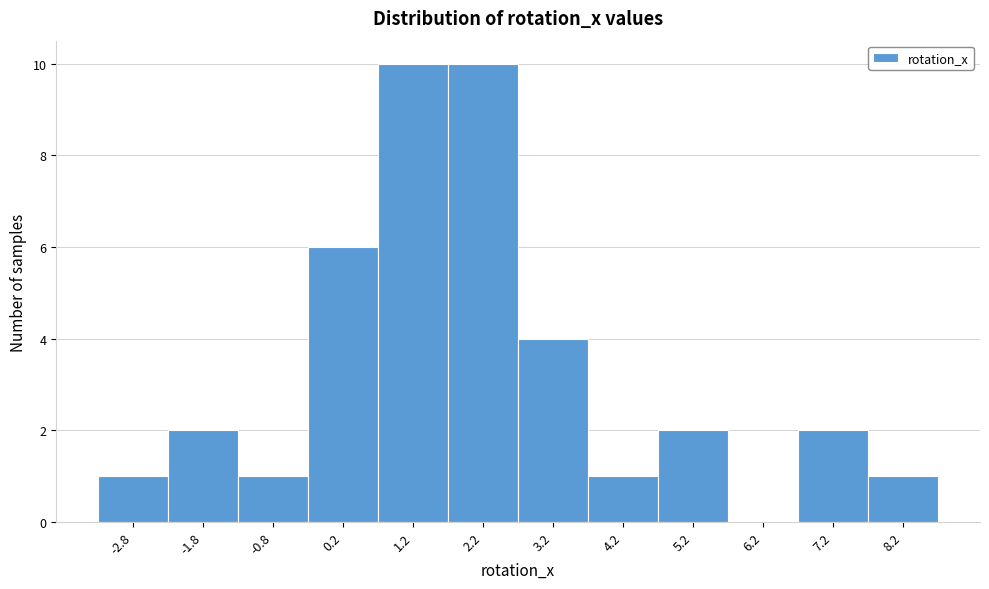

Reading left to right, list every bar in this chart as the range it spans on the x-axis followed by its height. Neither the bar edges nor the heights are printed on the chart, so give them approximately, as read against the axes.

-3.3 to -2.3: 1
-2.3 to -1.3: 2
-1.3 to -0.3: 1
-0.3 to 0.7: 6
0.7 to 1.7: 10
1.7 to 2.7: 10
2.7 to 3.7: 4
3.7 to 4.7: 1
4.7 to 5.7: 2
5.7 to 6.7: 0
6.7 to 7.7: 2
7.7 to 8.7: 1